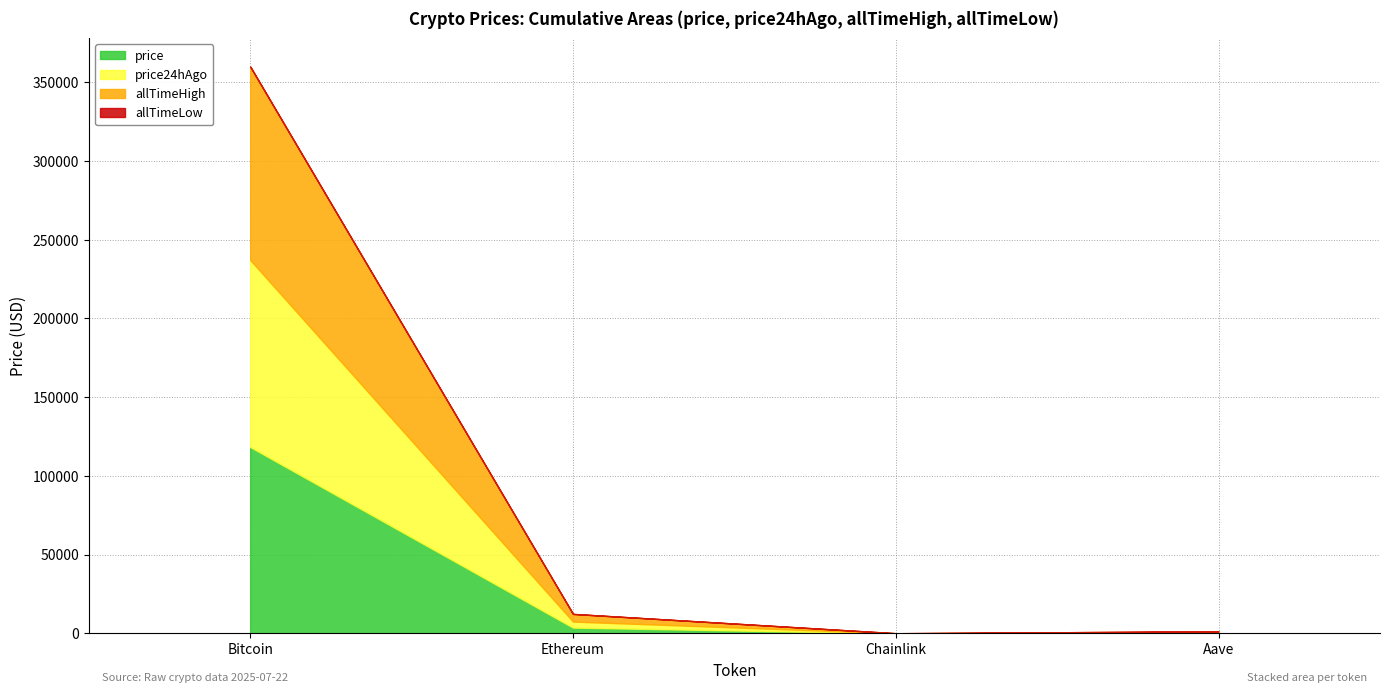

Is it true that price24hAgo equals 196.8 at Aave?

False